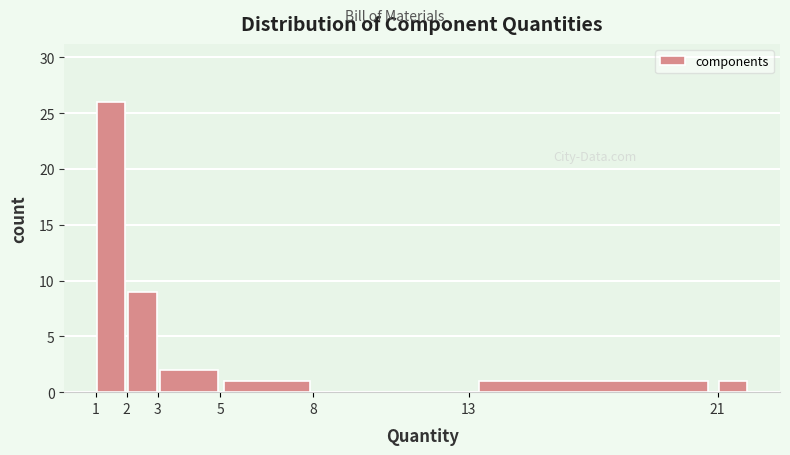

Which range on the x-axis has the tallest bar?

1 to 2